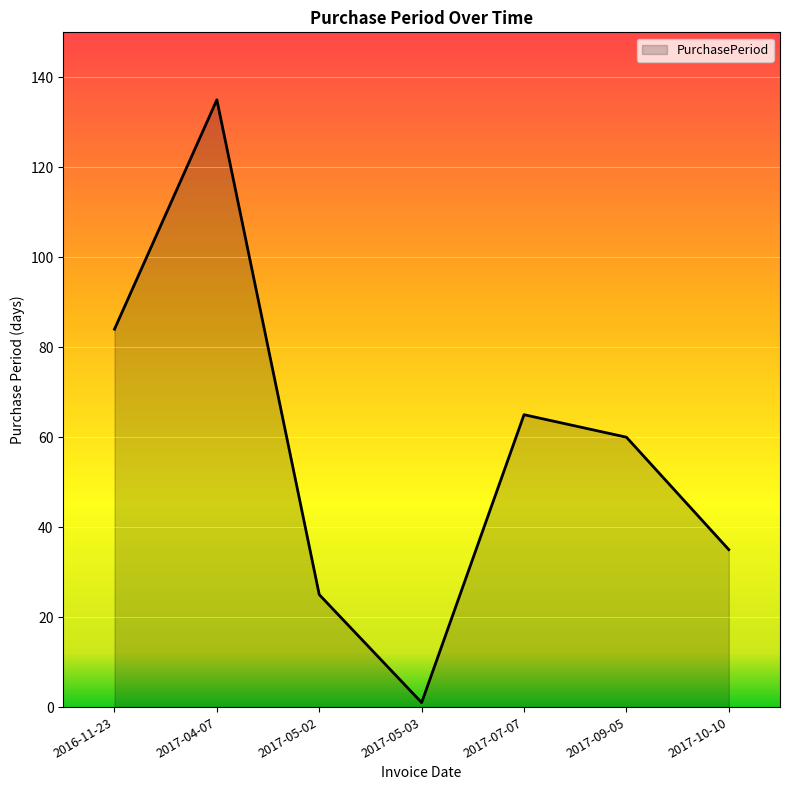

True or false: the data shows 15 at 2017-05-02.

False